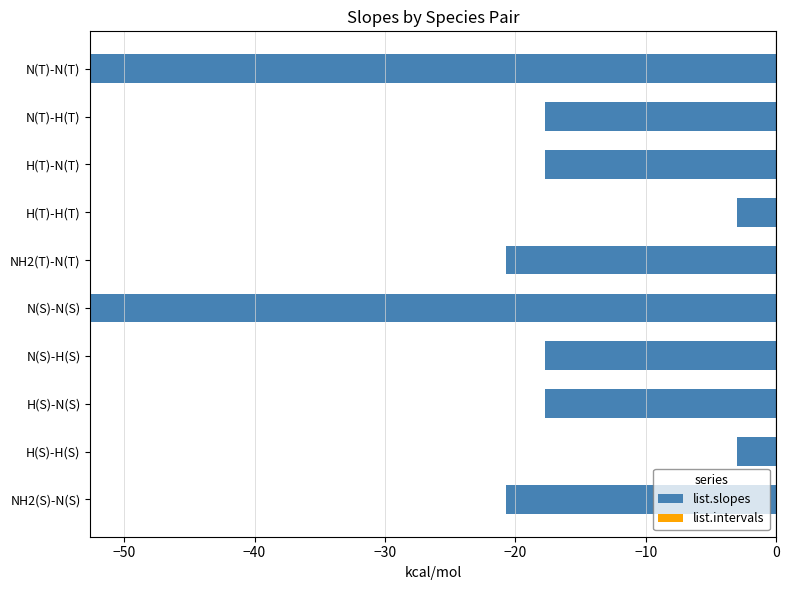

Which has a higher value, NH2(T)-N(T) or H(S)-N(S)?

H(S)-N(S)